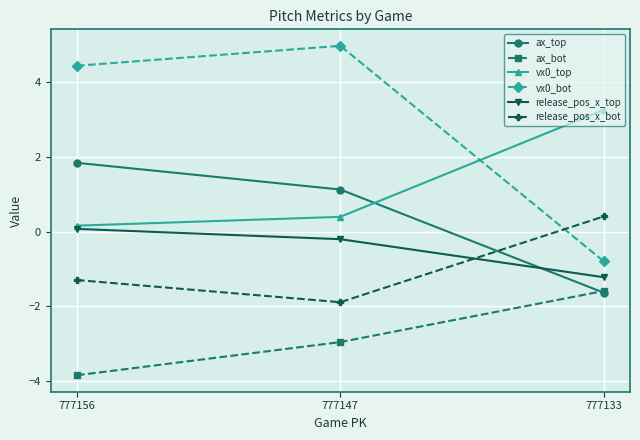

Which series has the widest spread of values?

vx0_bot